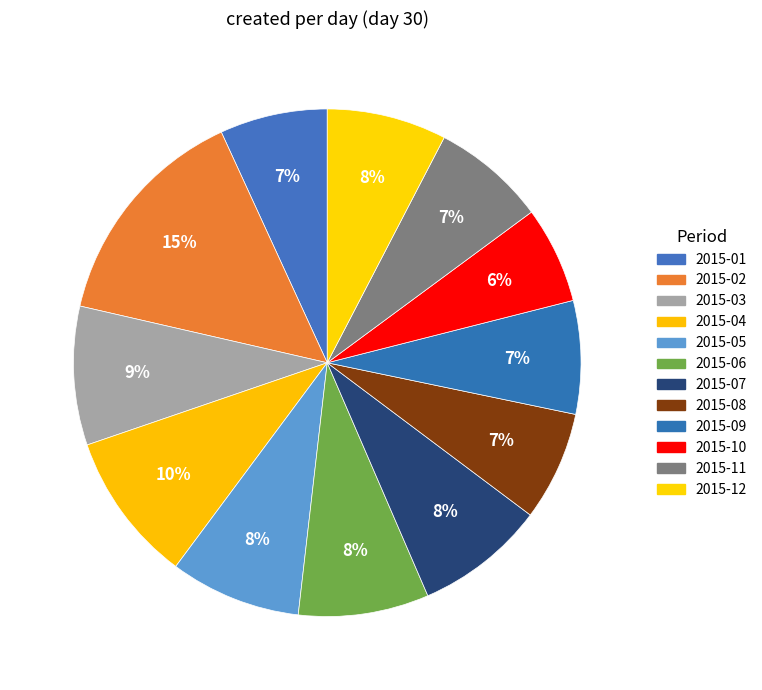

How many segments does this pie chart have?

12